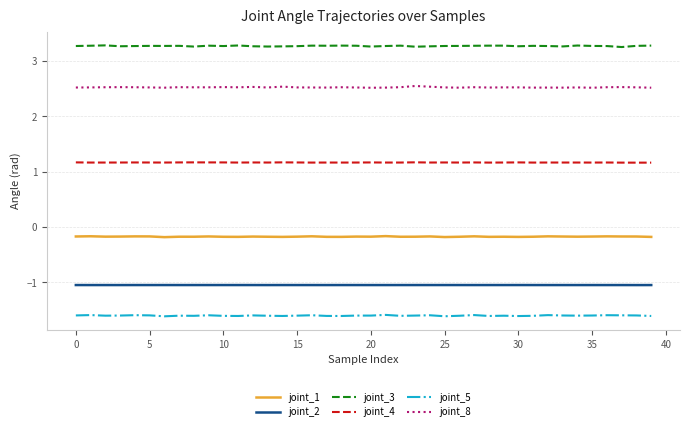

How many categories are shown in the chart?

40